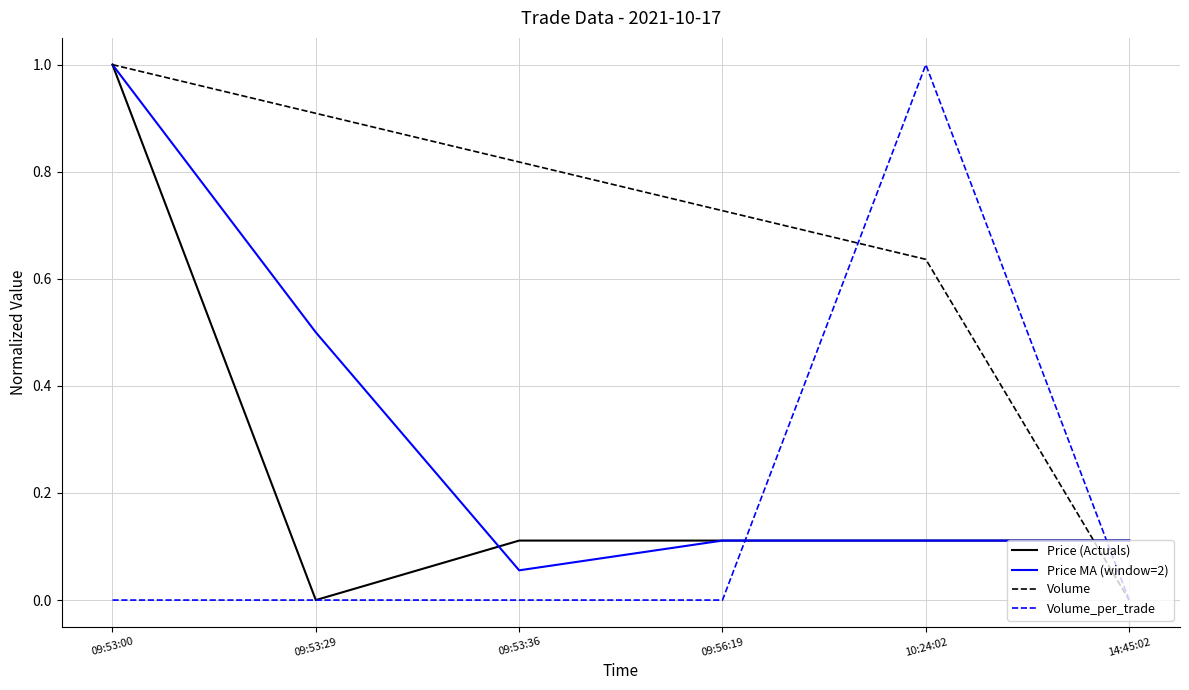

Which series ends up on top after the final intersection of Price MA (window=2) and Volume_per_trade?

Price MA (window=2)